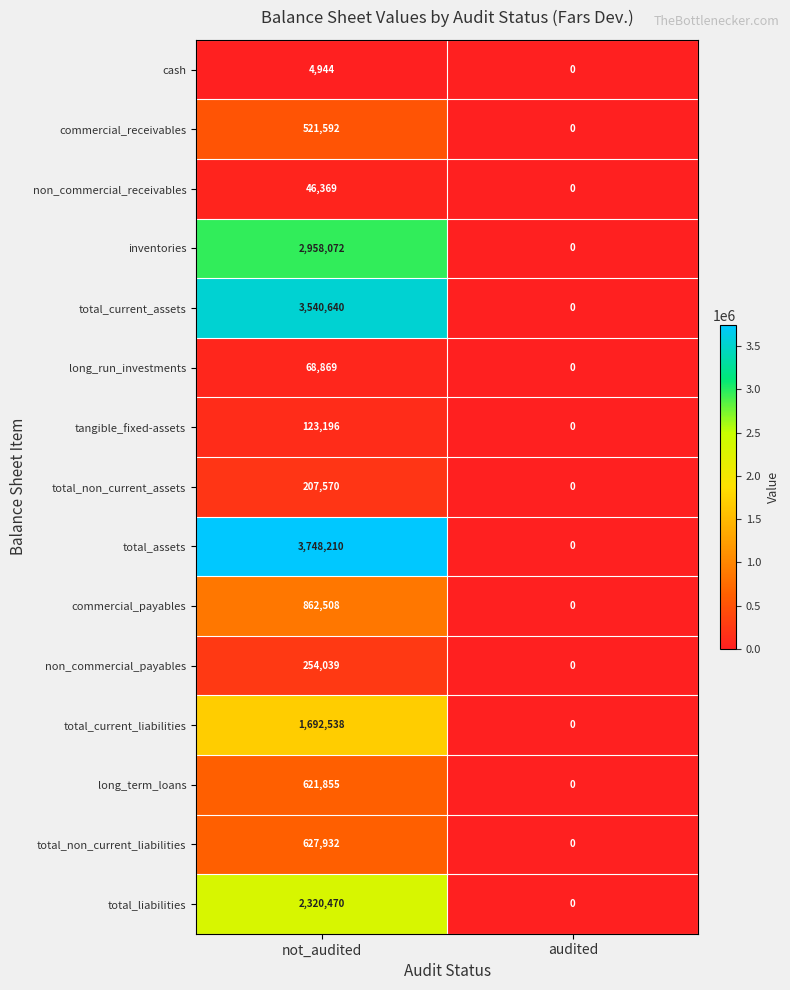

Reading left to right, transcribe all the data shown in this chart.

cash: not_audited=4944	audited=0
commercial_receivables: not_audited=521592	audited=0
non_commercial_receivables: not_audited=46369	audited=0
inventories: not_audited=2958072	audited=0
total_current_assets: not_audited=3540640	audited=0
long_run_investments: not_audited=68869	audited=0
tangible_fixed-assets: not_audited=123196	audited=0
total_non_current_assets: not_audited=207570	audited=0
total_assets: not_audited=3748210	audited=0
commercial_payables: not_audited=862508	audited=0
non_commercial_payables: not_audited=254039	audited=0
total_current_liabilities: not_audited=1692538	audited=0
long_term_loans: not_audited=621855	audited=0
total_non_current_liabilities: not_audited=627932	audited=0
total_liabilities: not_audited=2320470	audited=0